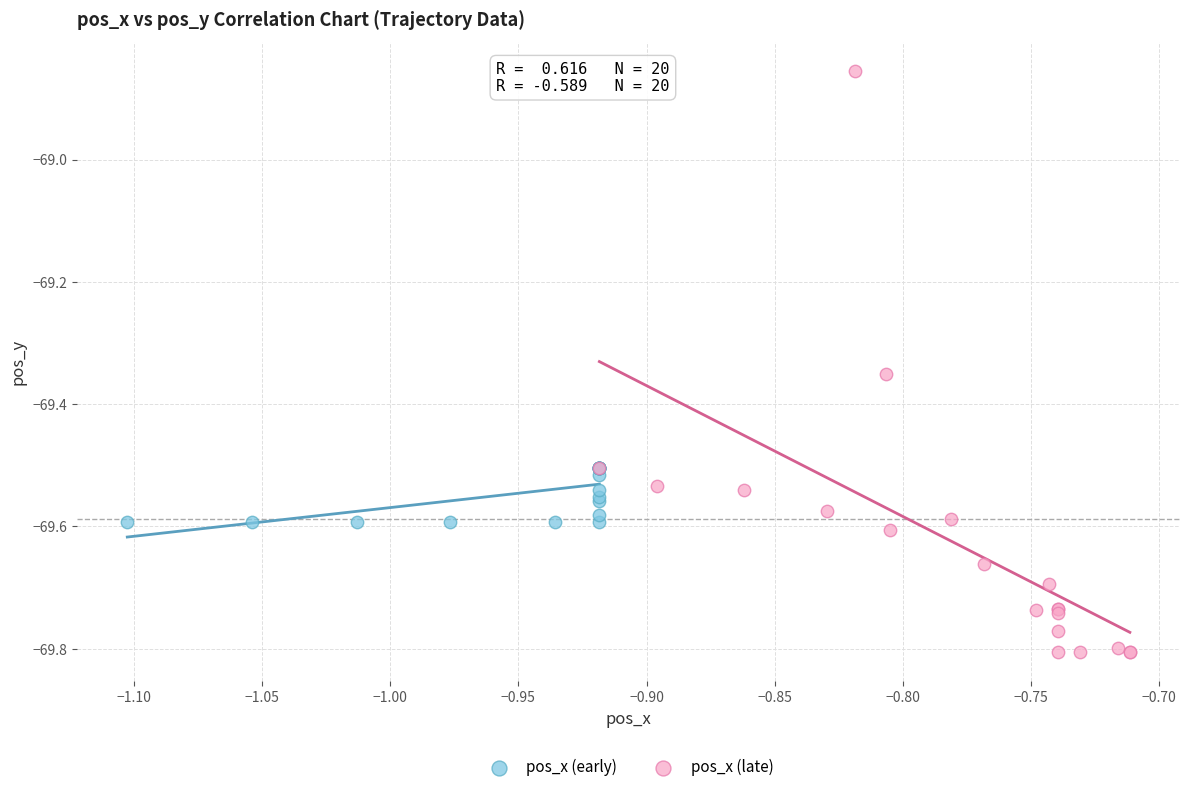

Which series has the widest spread of Y values?

pos_x (late)